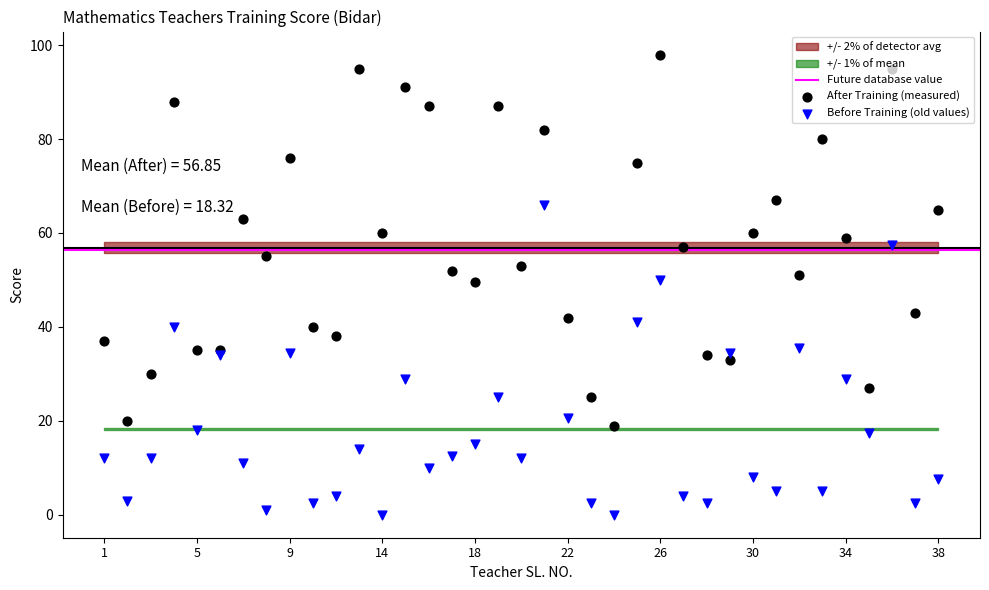

Which series reaches the maximum Y coordinate?

After Training